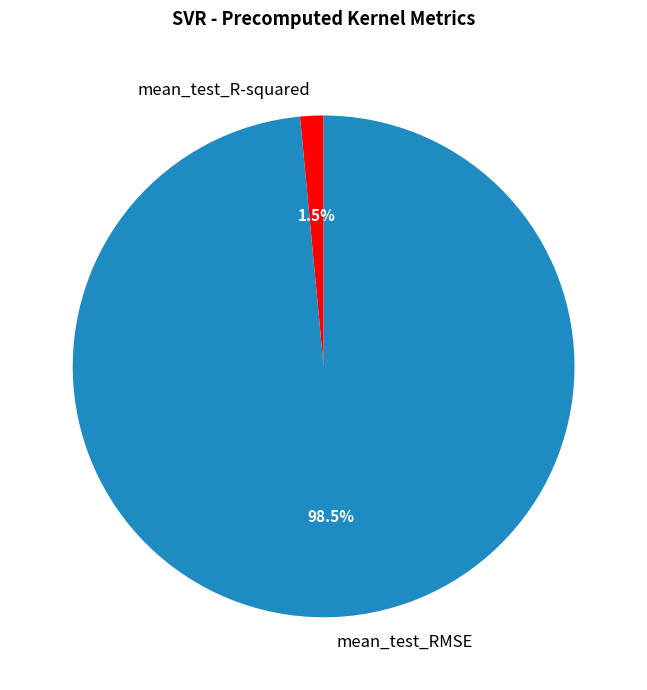

How many segments does this pie chart have?

2